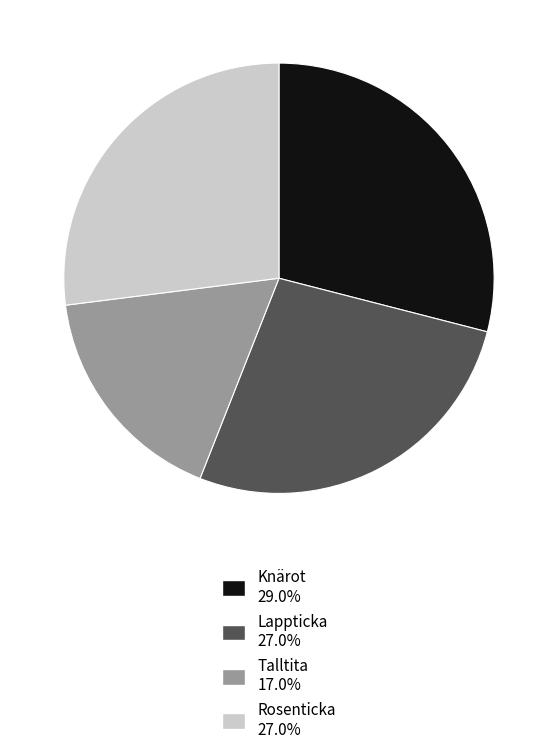

Do Knärot and Rosenticka together represent more than half of the pie?

Yes